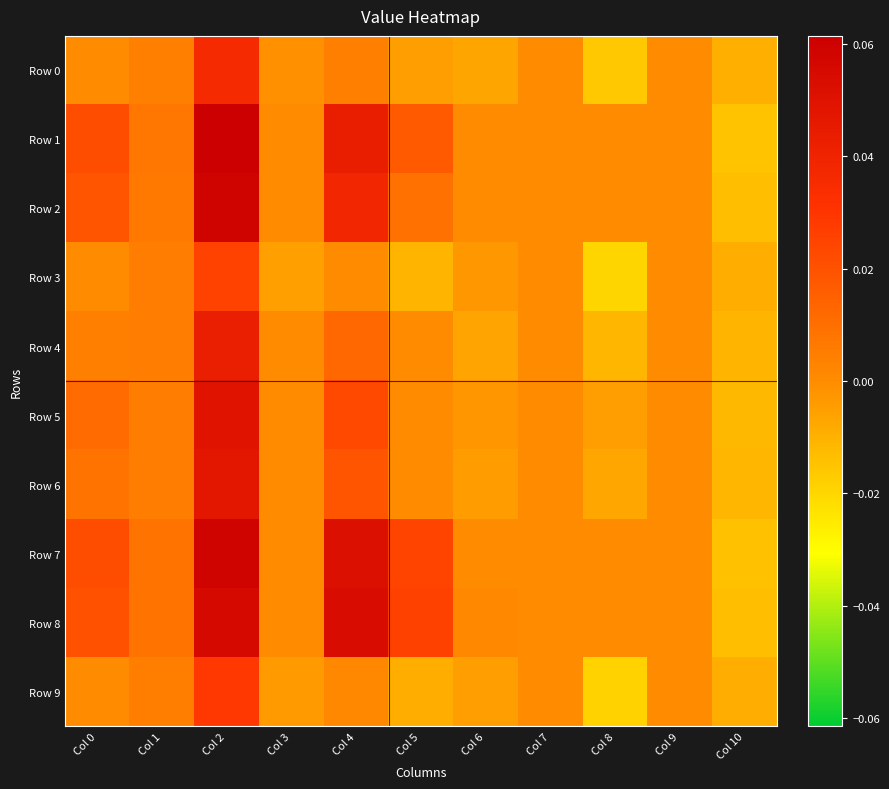

At Col 3, list the series in order from largest to smallest.

Row 1, Row 2, Row 4, Row 5, Row 6, Row 7, Row 8, Row 0, Row 9, Row 3